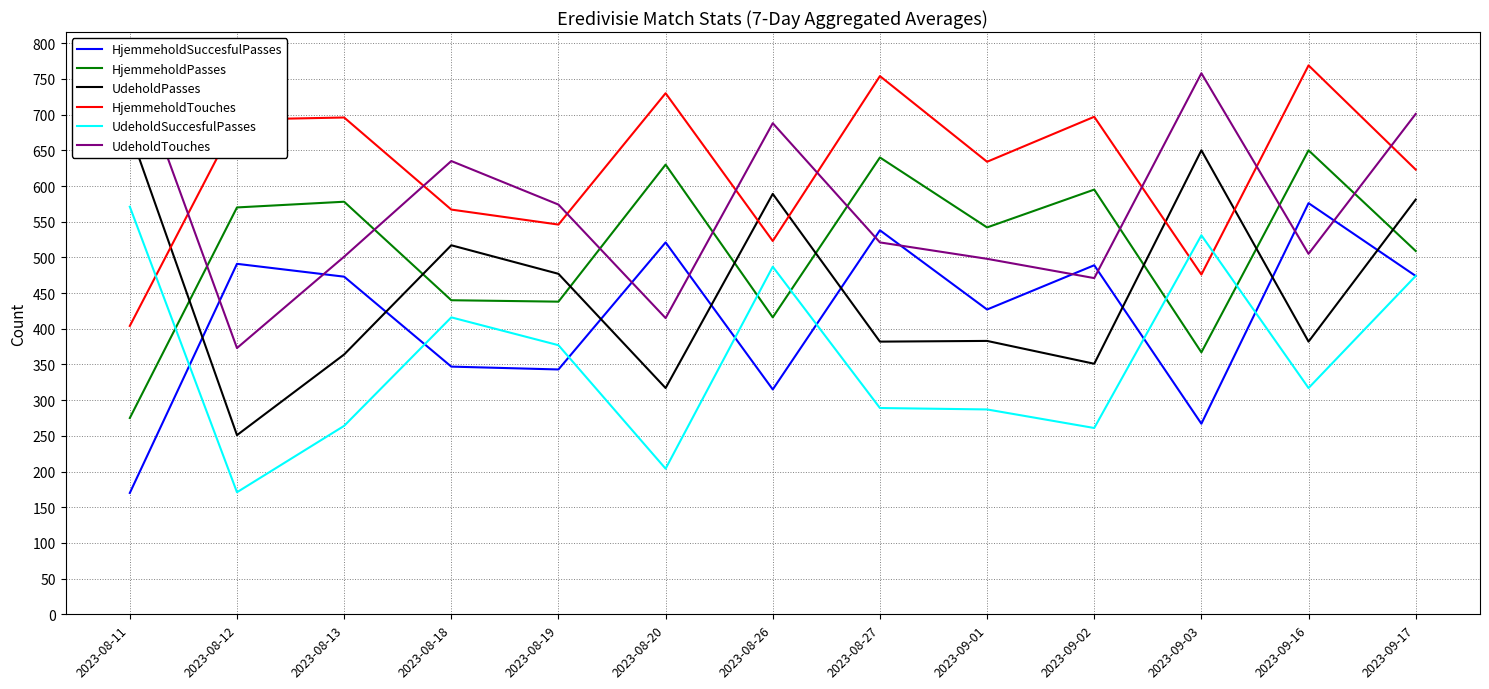

Which series has the largest total across all categories?

HjemmeholdTouches